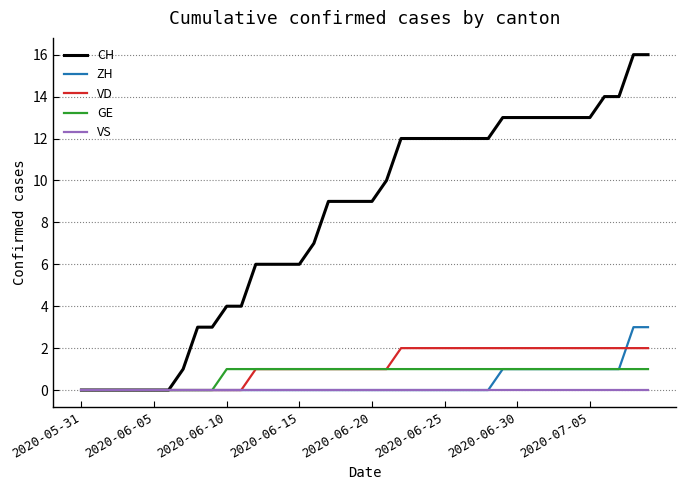

Which series has the widest spread of values?

CH